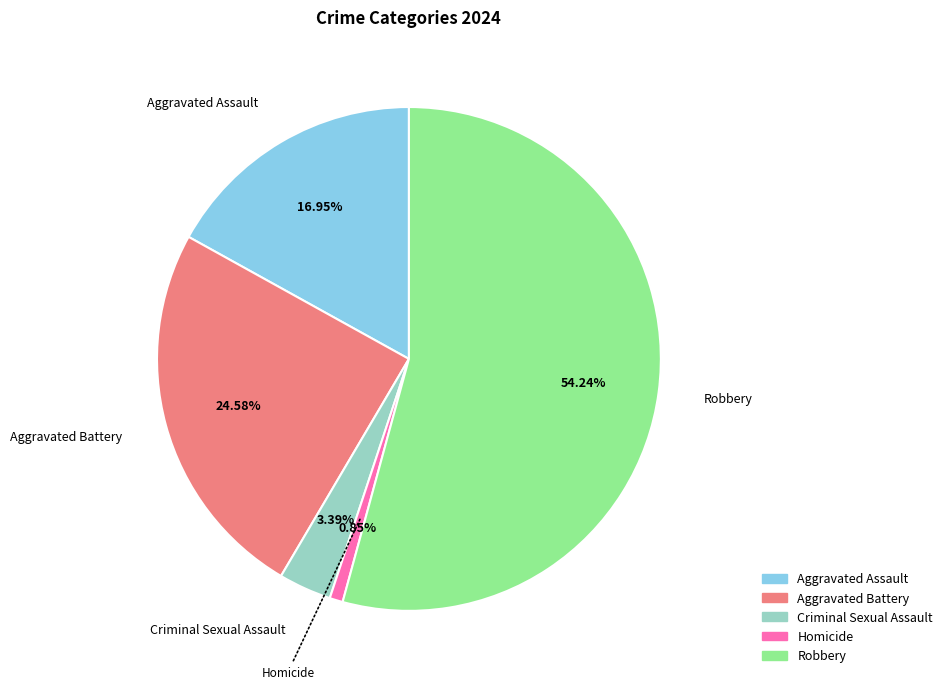

Rank the categories by value from lowest to highest.

Homicide, Criminal Sexual Assault, Aggravated Assault, Aggravated Battery, Robbery